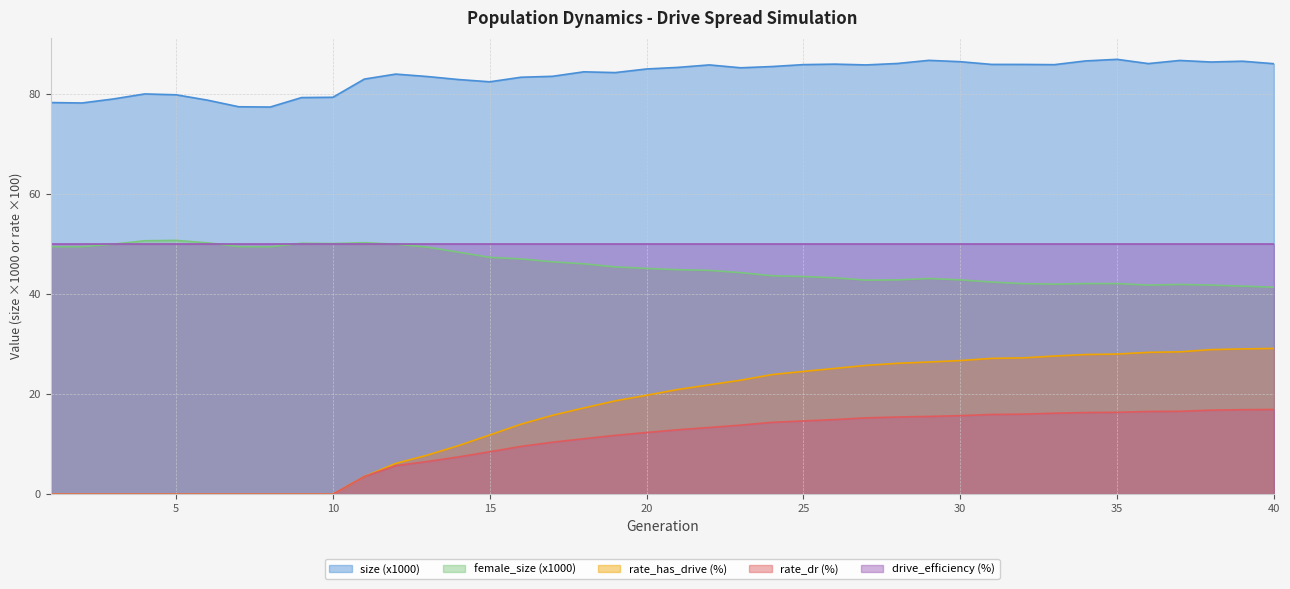

Which series has the widest spread of values?

rate_has_drive (%)